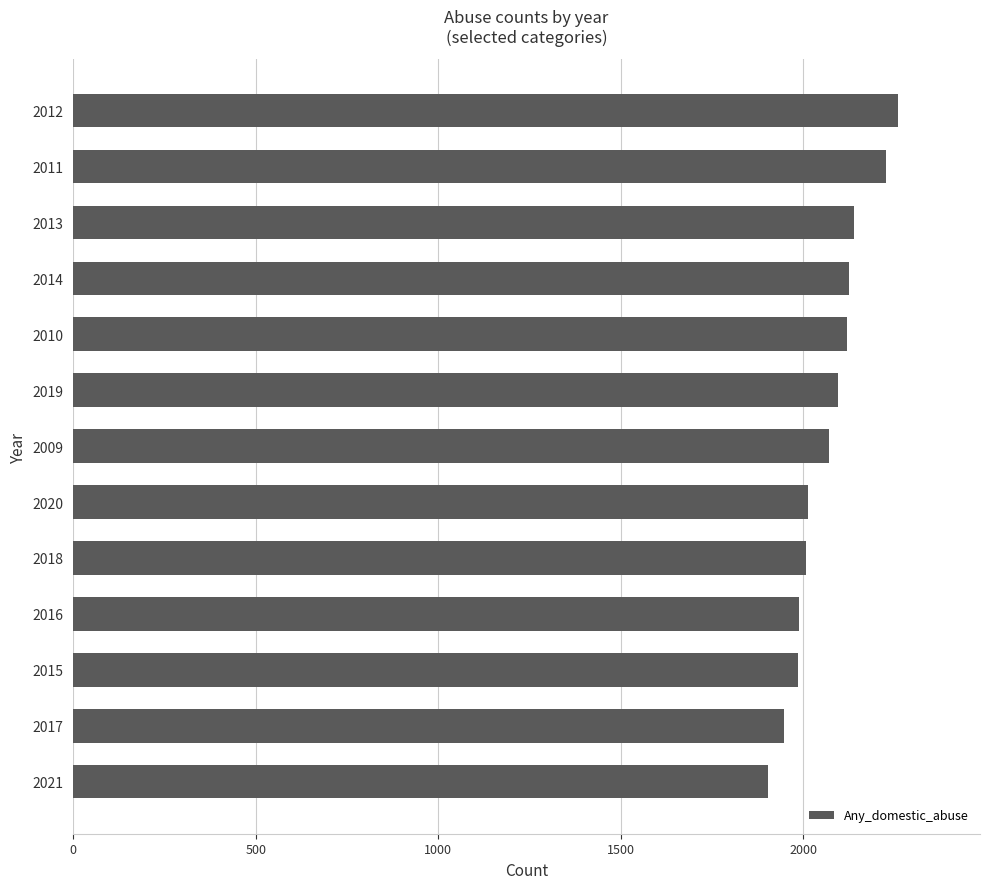

What is the maximum value shown in the chart?

2258